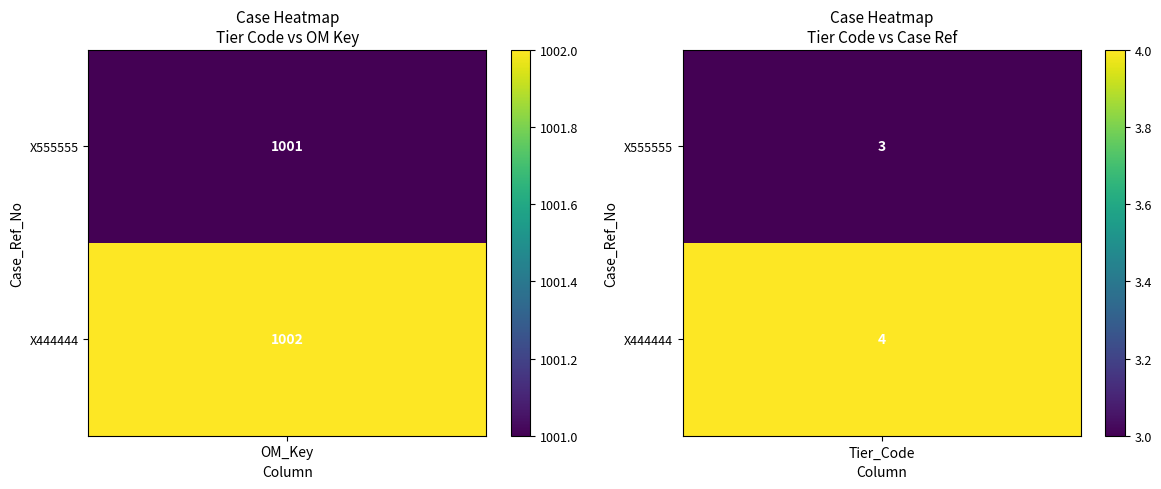

Count the number of categories in the chart.

2